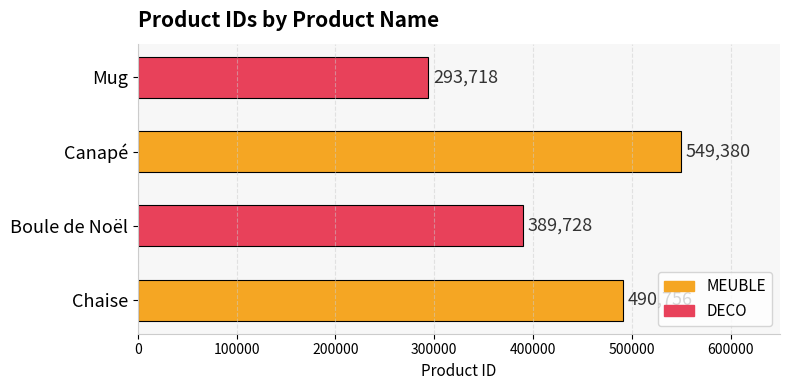

What is the change in value from Chaise to Boule de Noël?

-101028